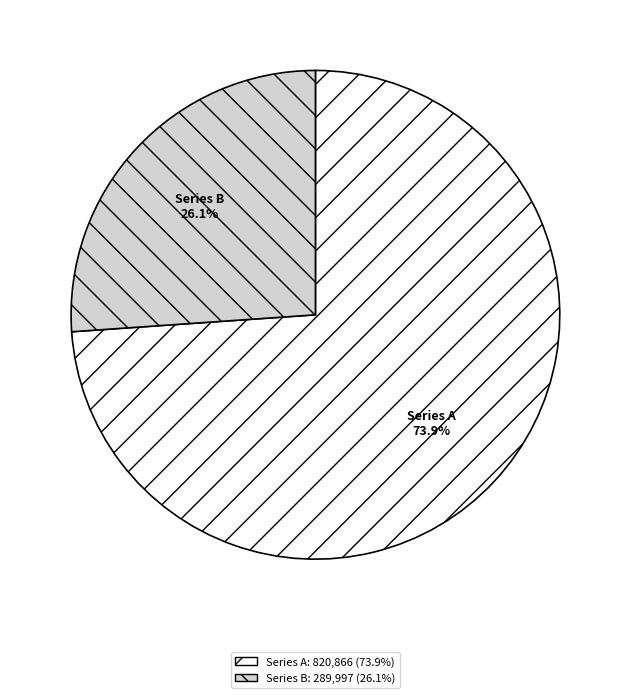

How many segments does this pie chart have?

2